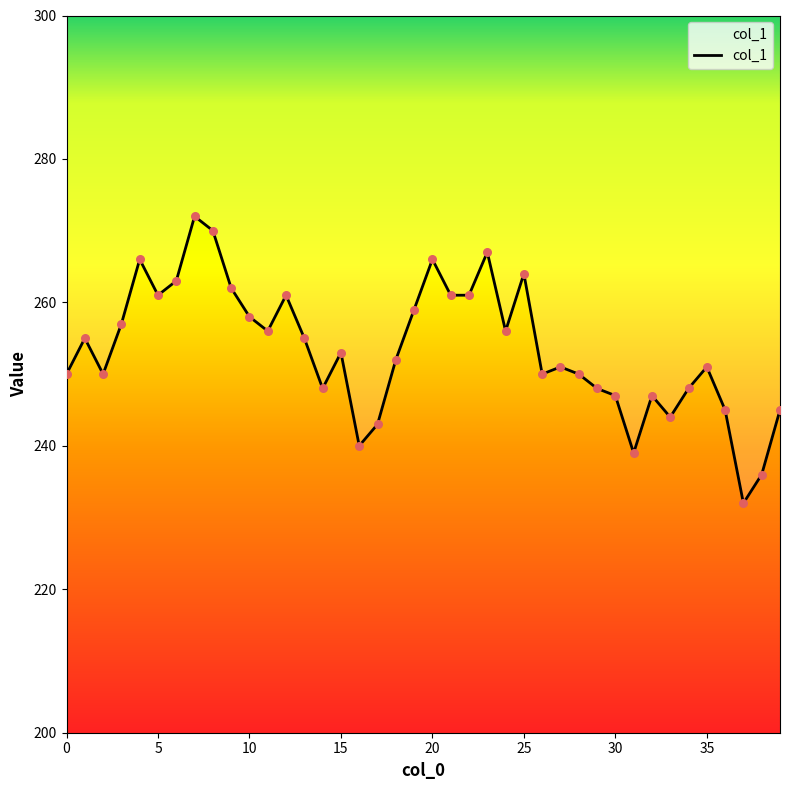

Which has a higher value, 16 or 11?

11